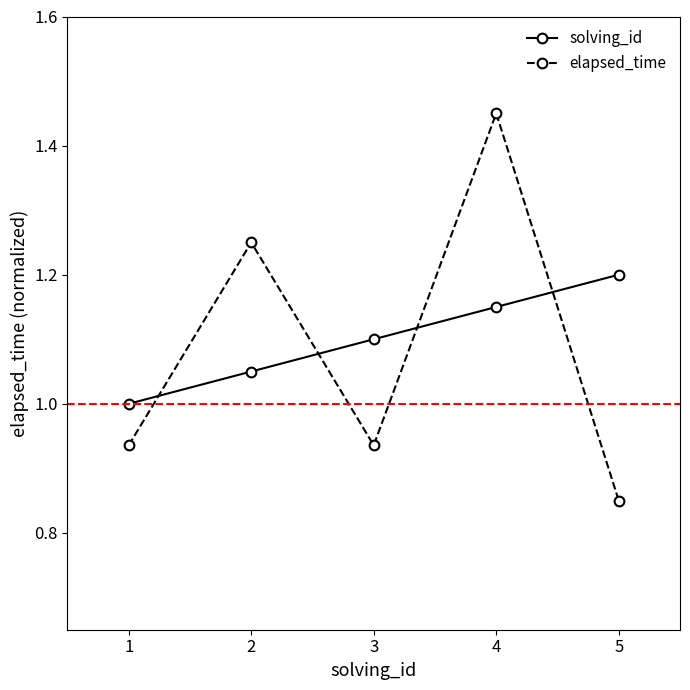

Rank the series by their average value, from lowest to highest.

elapsed_time, solving_id